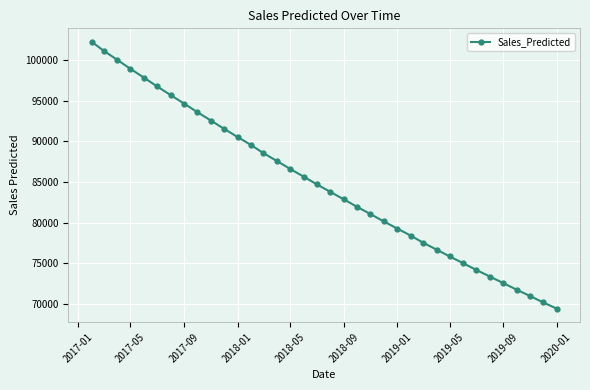

What is the value of the 26th point from the left?

77531.0